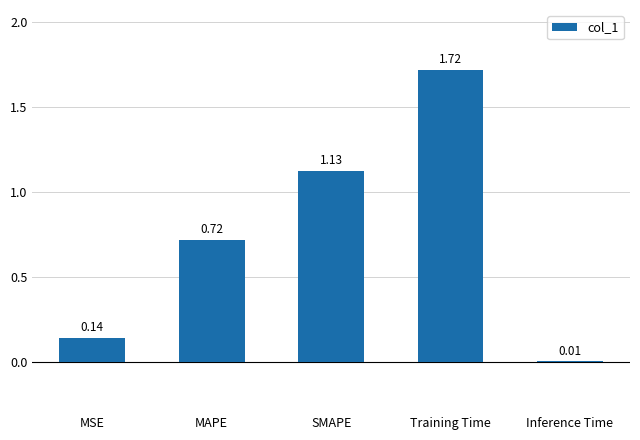

What is the sum of the values at MAPE and MSE?

0.9